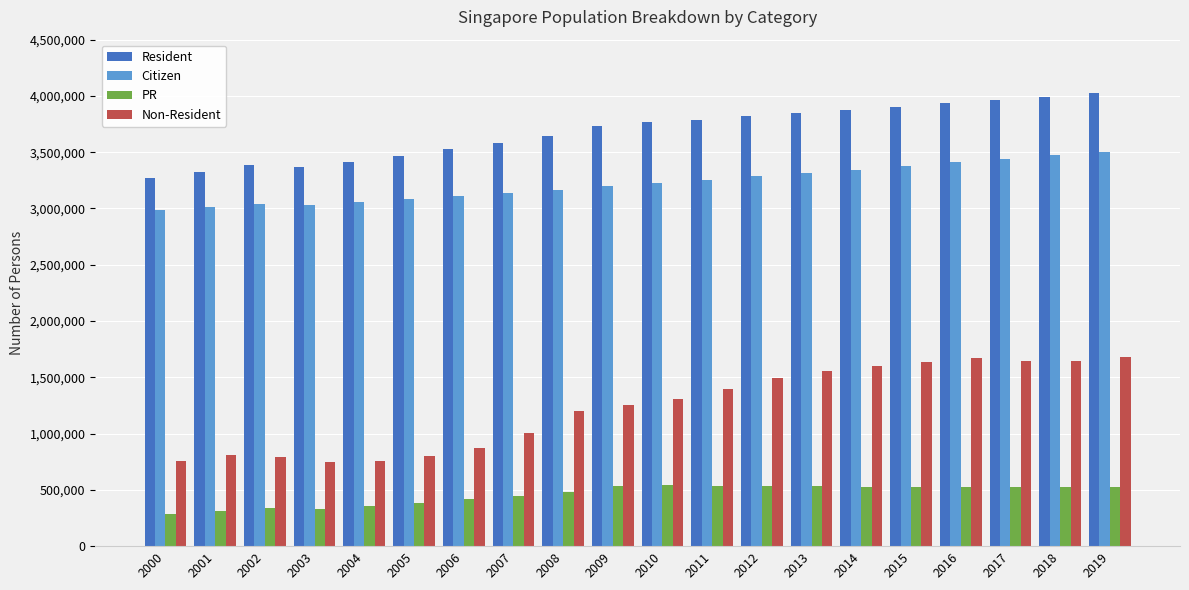

What is the difference between the Resident values at 2014 and 2002?

487795